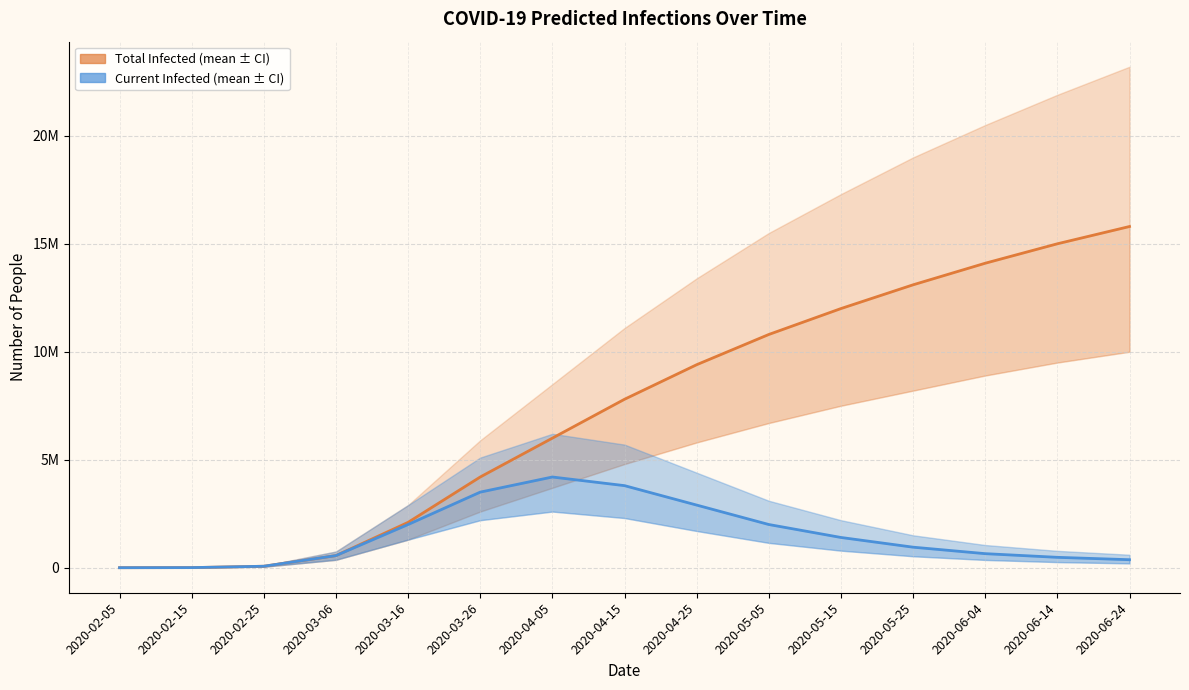

List the series in order of their overall mean, lowest first.

predicted_current_infected_mean, predicted_total_infected_mean